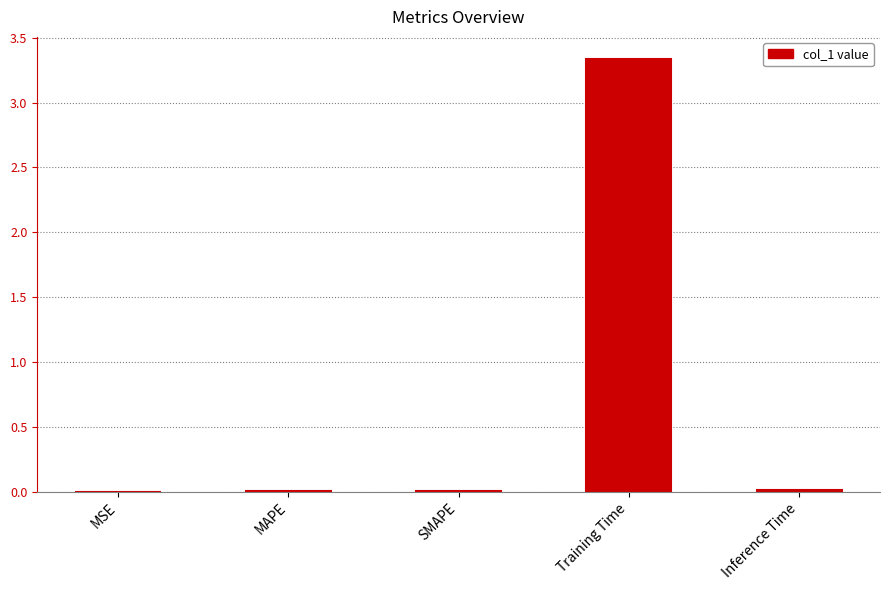

What is the sum of all values?

3.4